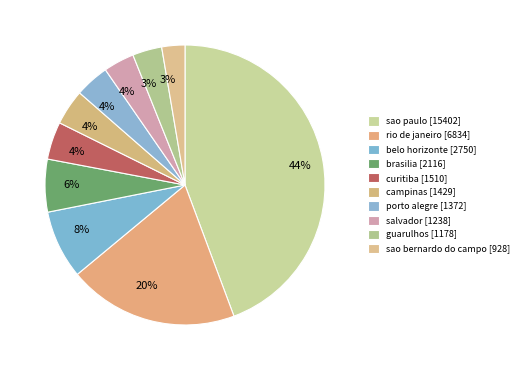

What percentage is the brasilia slice, to the nearest percent?

6%